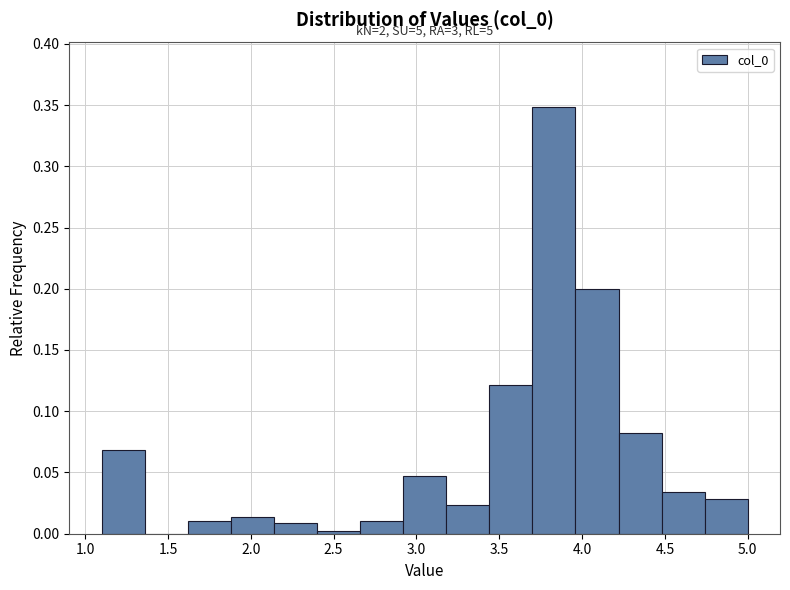

Over which range of the x-axis is the bar tallest?

3.70 to 3.96